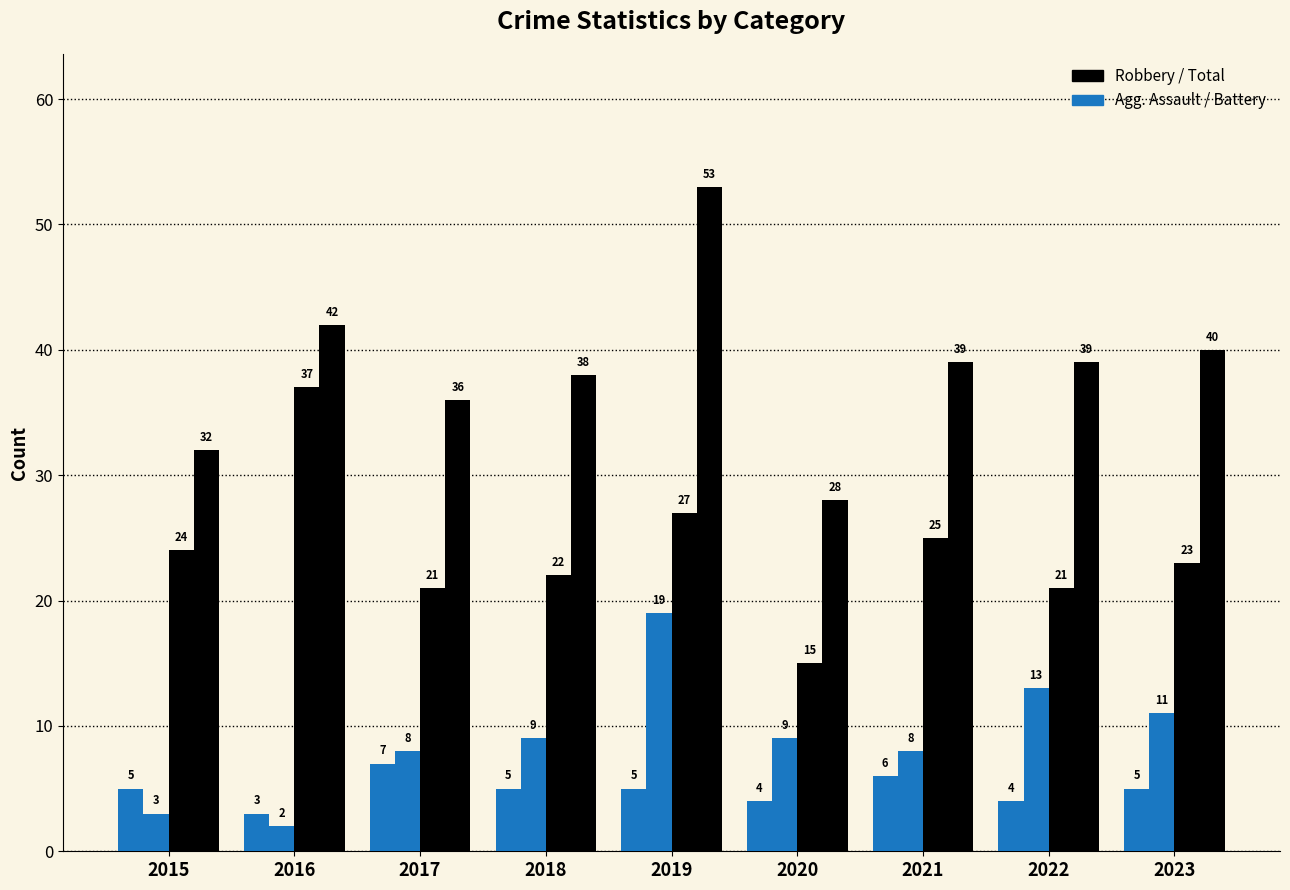

Reading right to left, what are all the values shown in this chart?

Aggravated Assault: 2023=5	2022=4	2021=6	2020=4	2019=5	2018=5	2017=7	2016=3	2015=5
Aggravated Battery: 2023=11	2022=13	2021=8	2020=9	2019=19	2018=9	2017=8	2016=2	2015=3
Robbery: 2023=23	2022=21	2021=25	2020=15	2019=27	2018=22	2017=21	2016=37	2015=24
Total: 2023=40	2022=39	2021=39	2020=28	2019=53	2018=38	2017=36	2016=42	2015=32